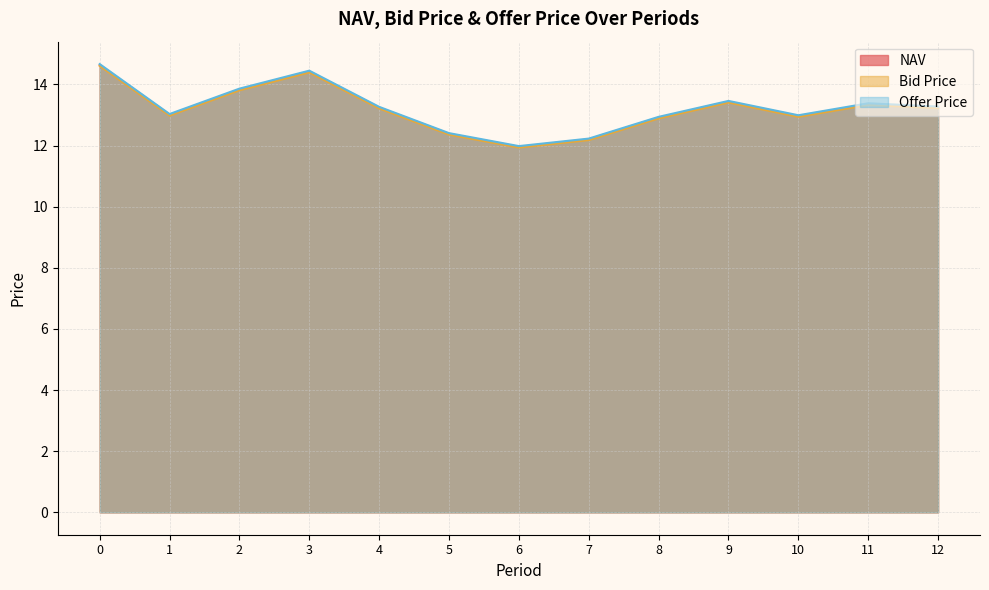

What is the difference between the second highest and minimum values in the NAV series?

2.5